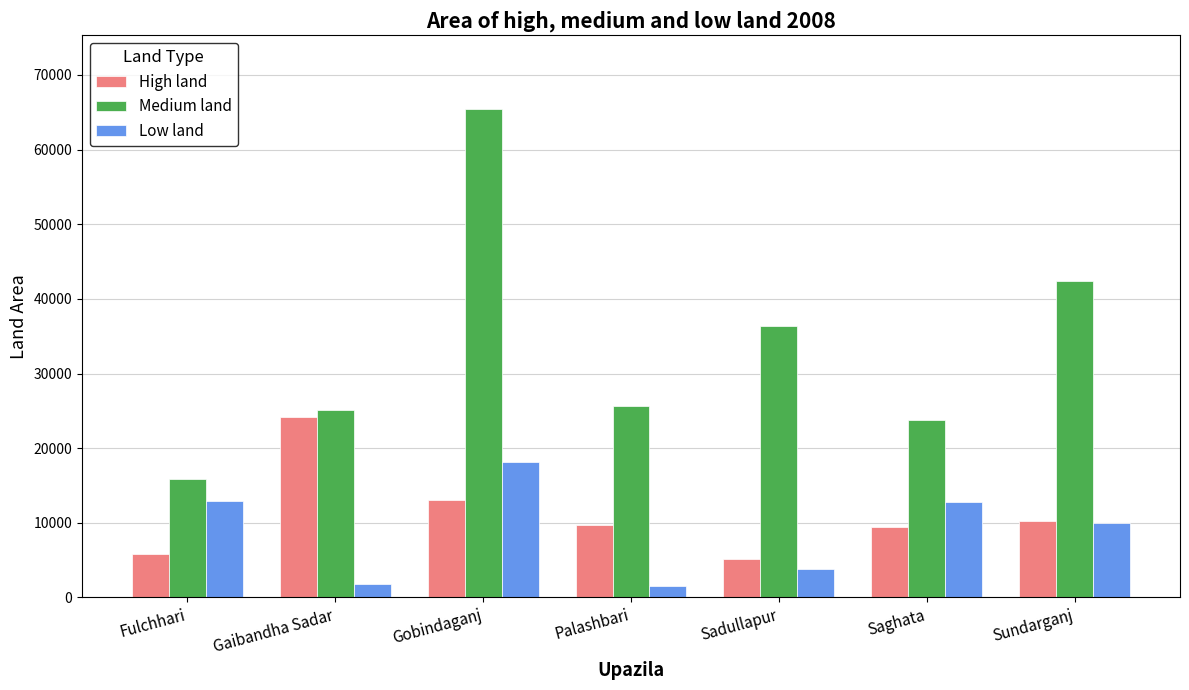

Rank the series by their maximum value, from highest to lowest.

Medium land, High land, Low land